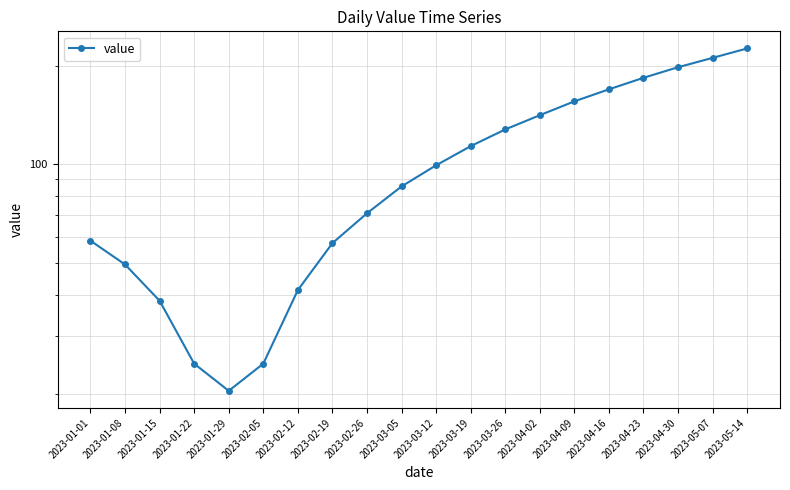

Reading left to right, what are all the values shown in this chart?

2023-01-01=58.6	2023-01-08=49.6	2023-01-15=38.4	2023-01-22=24.7	2023-01-29=20.4	2023-02-05=24.7	2023-02-12=41.4	2023-02-19=57.6	2023-02-26=71.0	2023-03-05=85.7	2023-03-12=99.4	2023-03-19=113.7	2023-03-26=127.9	2023-04-02=141.3	2023-04-09=155.7	2023-04-16=169.4	2023-04-23=183.7	2023-04-30=197.9	2023-05-07=211.3	2023-05-14=225.7